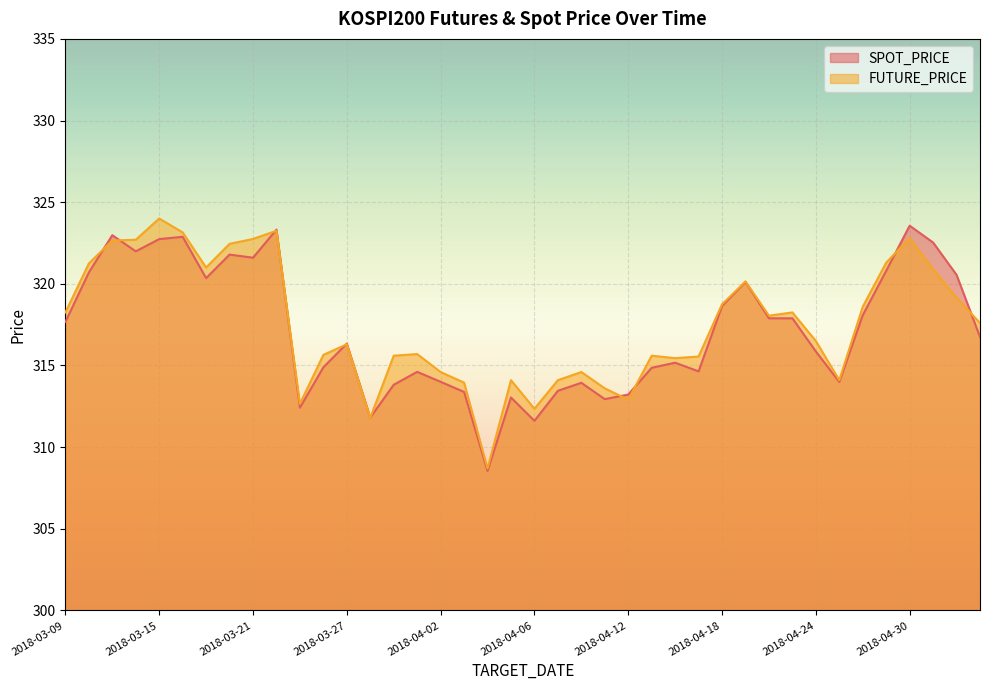

After their last crossing, which series has the higher values: FUTURE_PRICE or SPOT_PRICE?

FUTURE_PRICE